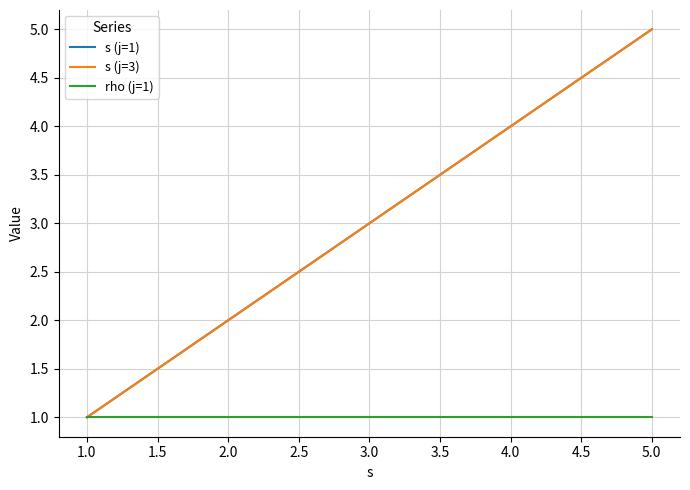

Does the chart display data point markers on the line(s)?

No